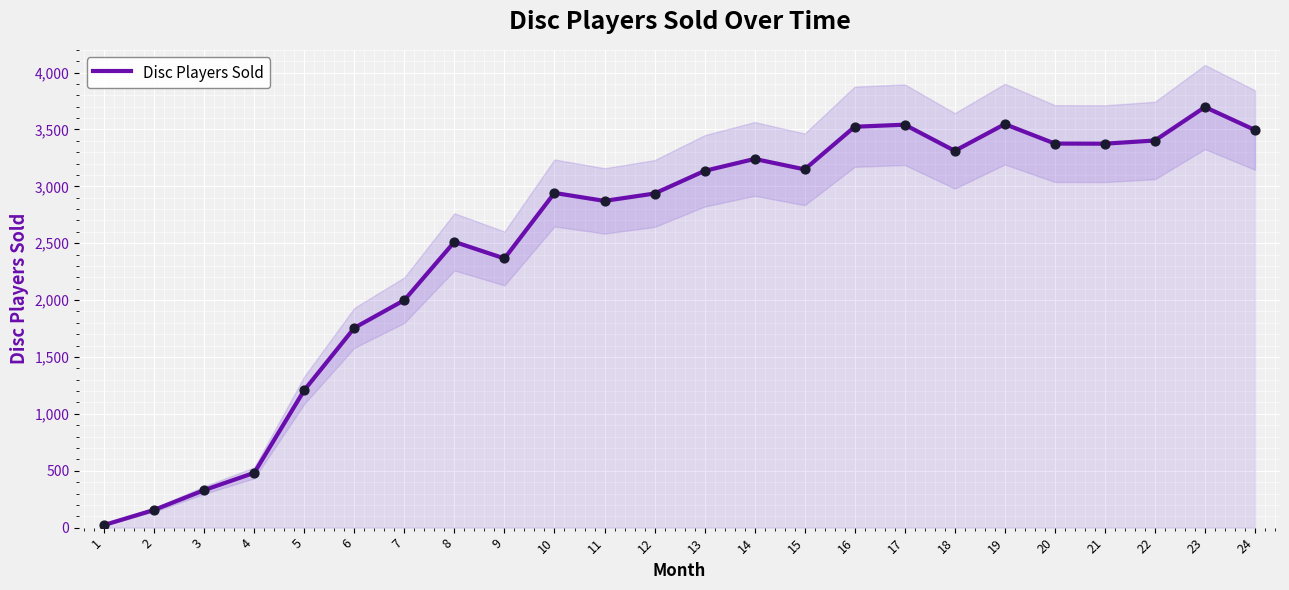

What is the change in value from 2 to 18?

+3156